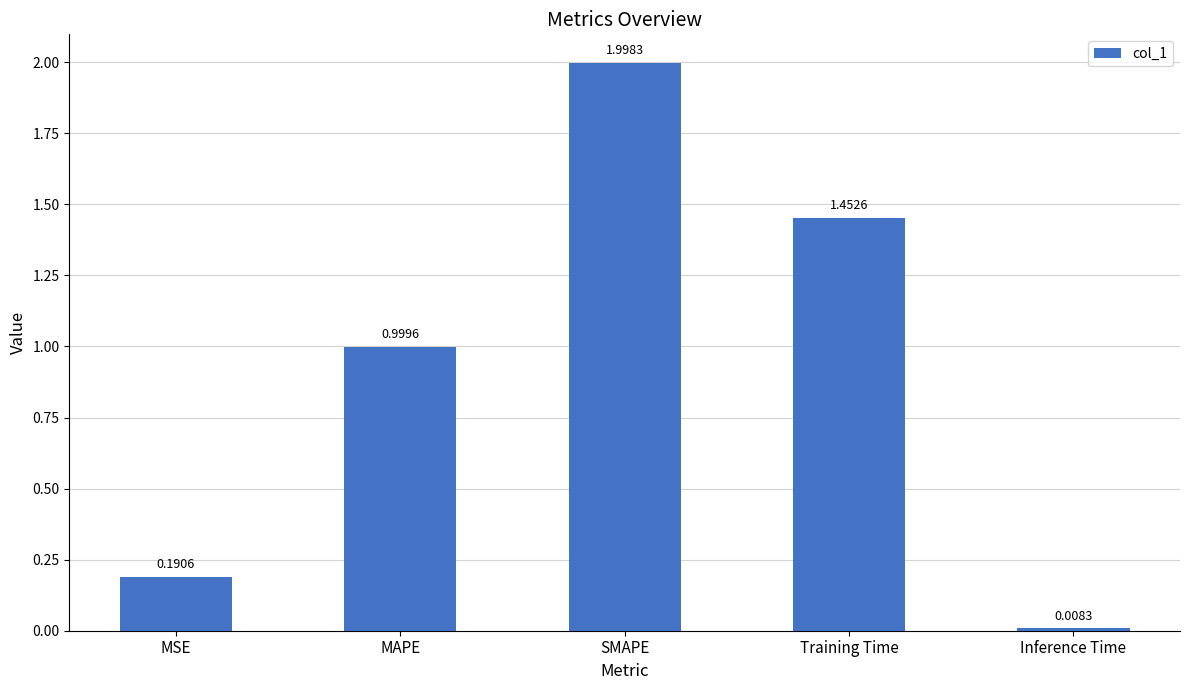

What is the label of the 1st bar from the right?

Inference Time